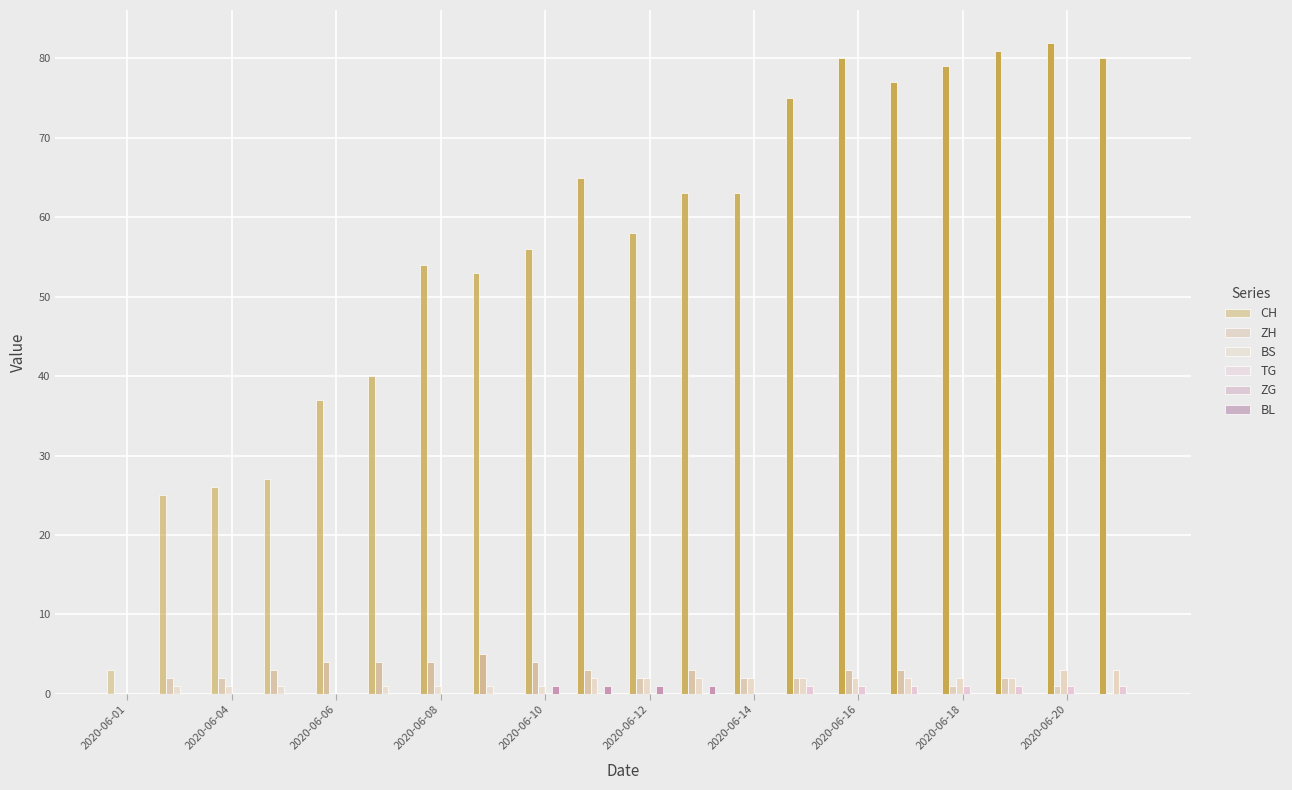

Are the bars horizontal?

No